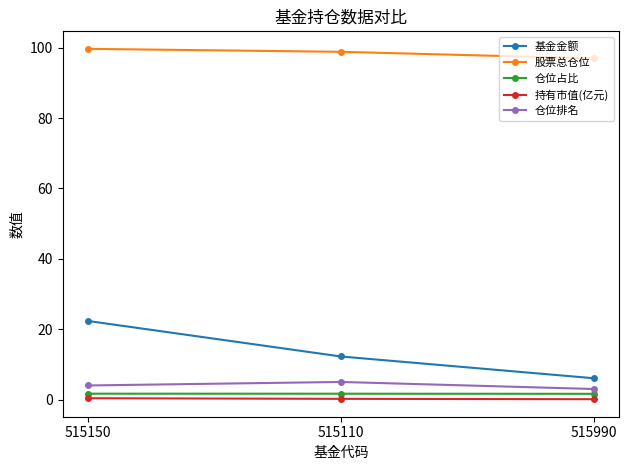

Rank the categories by 基金金额 value from highest to lowest.

515150, 515110, 515990